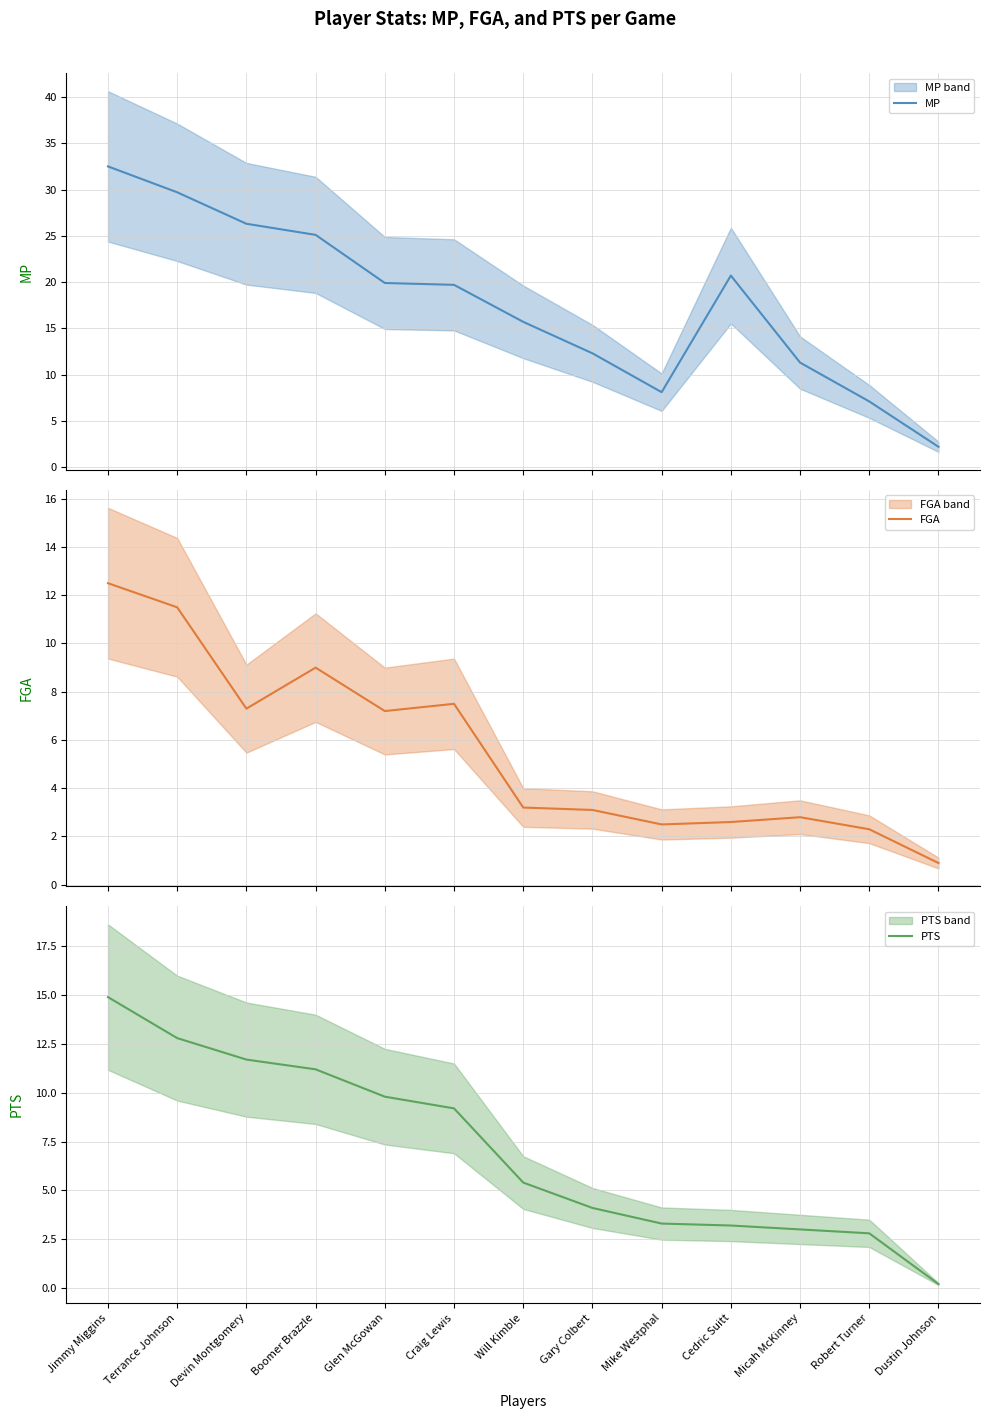

What is the approximate value of MP at Glen McGowan?

19.9